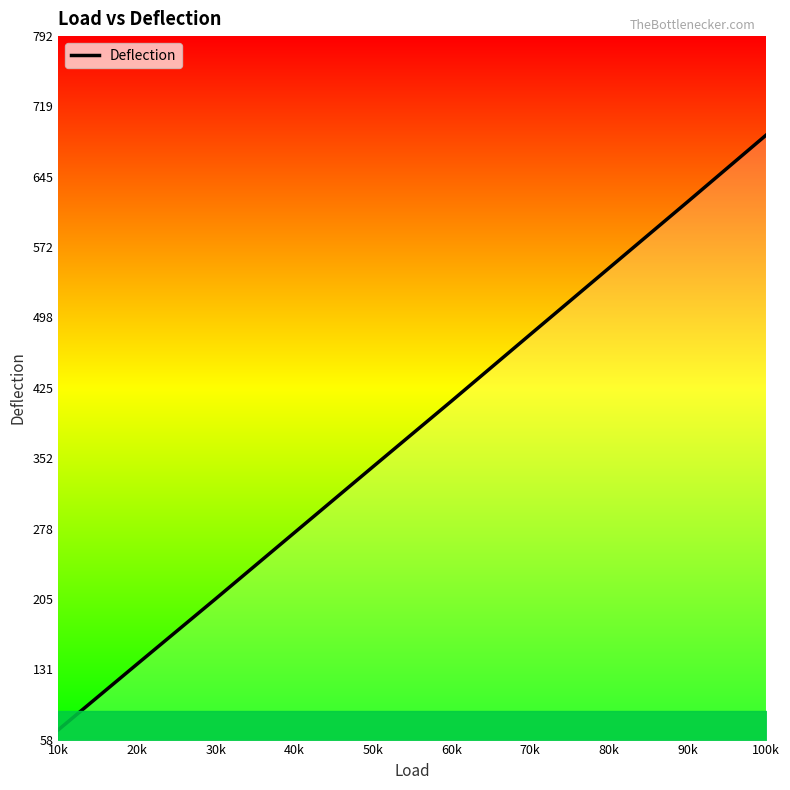

List the labels in order of value, smallest first.

10k, 20k, 30k, 40k, 50k, 60k, 70k, 80k, 90k, 100k